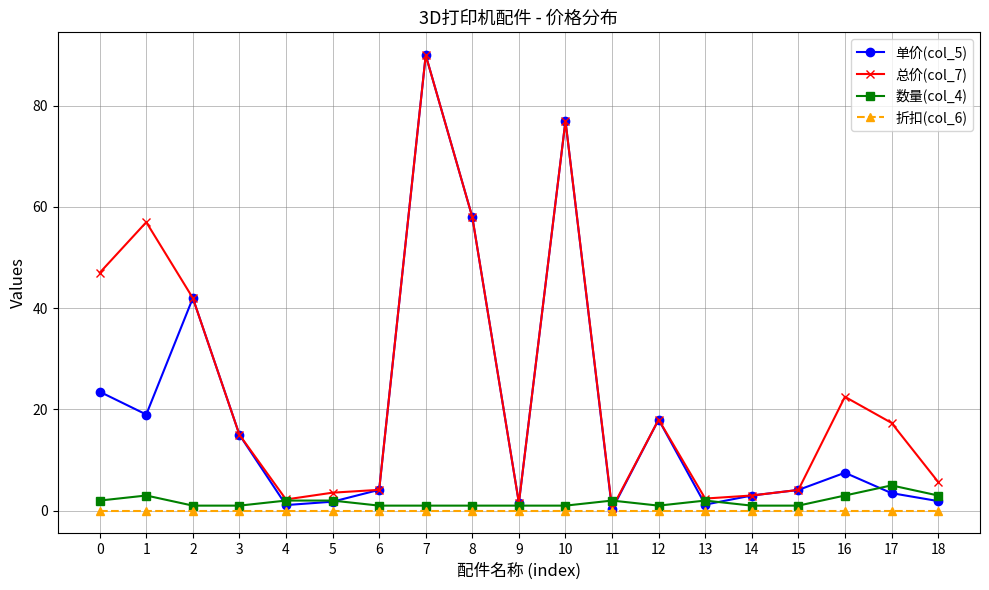

The value of 折扣(col_6) at 2 is 0.0. True or false?

True